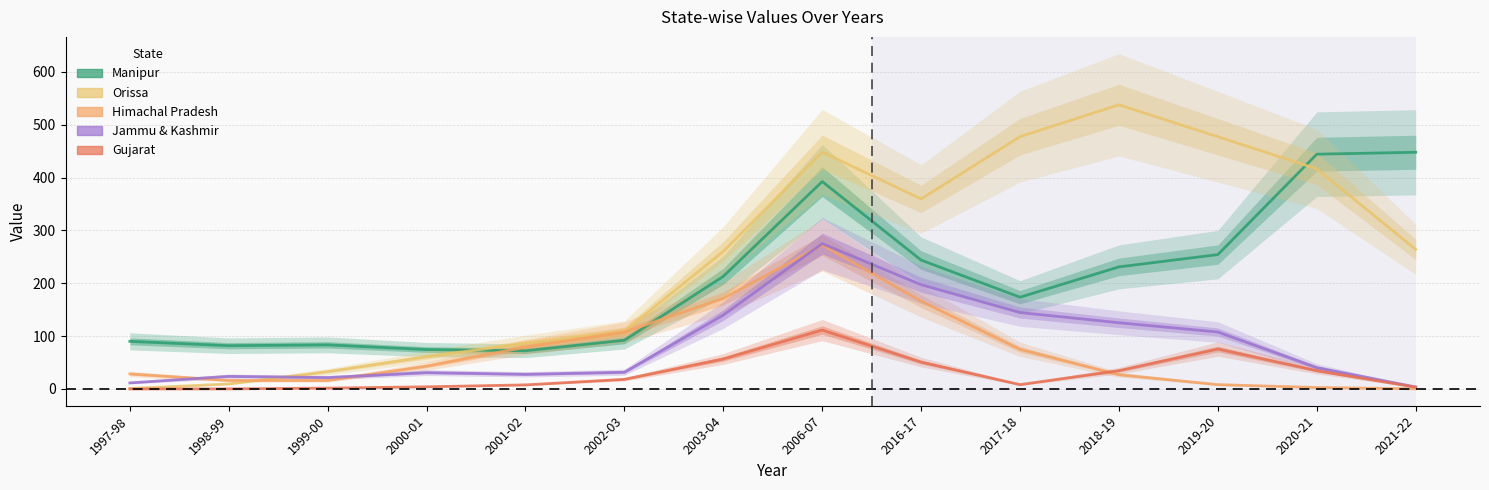

At which category is the sum across all series the highest?

2006-07